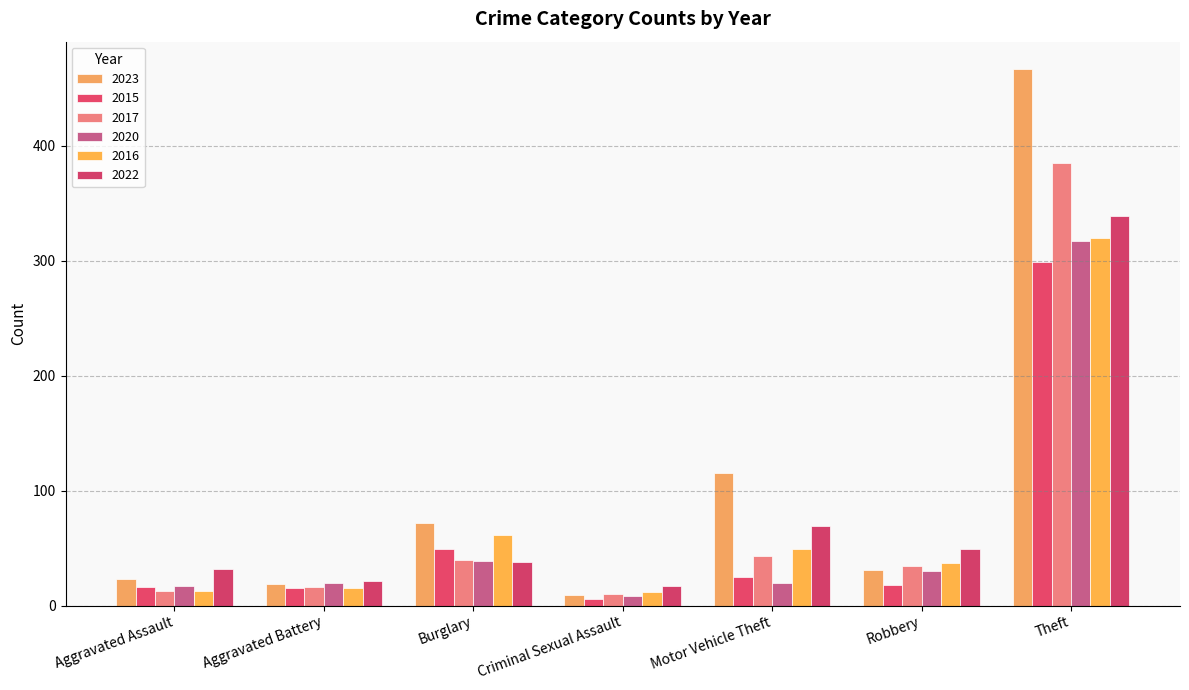

What are all the series names shown in the legend?

2023, 2015, 2017, 2020, 2016, 2022